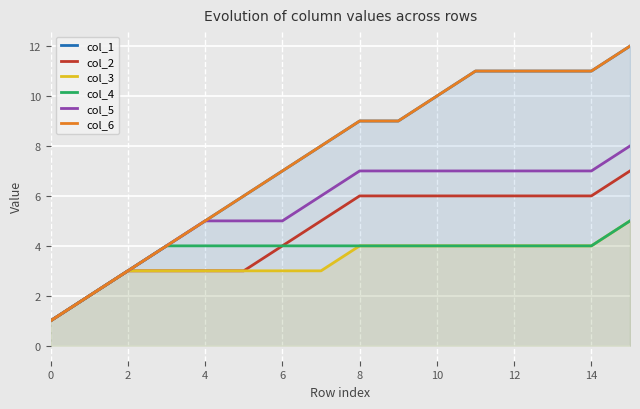

True or false: col_3 and col_4 cross at least once.

False